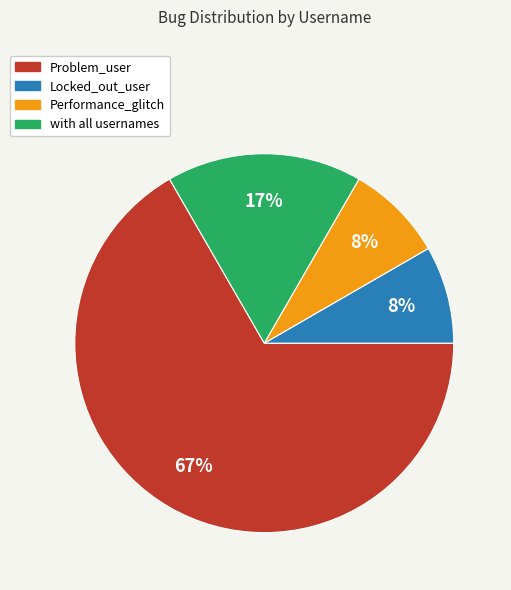

Is it true that Locked_out_user is 1% of the pie?

False